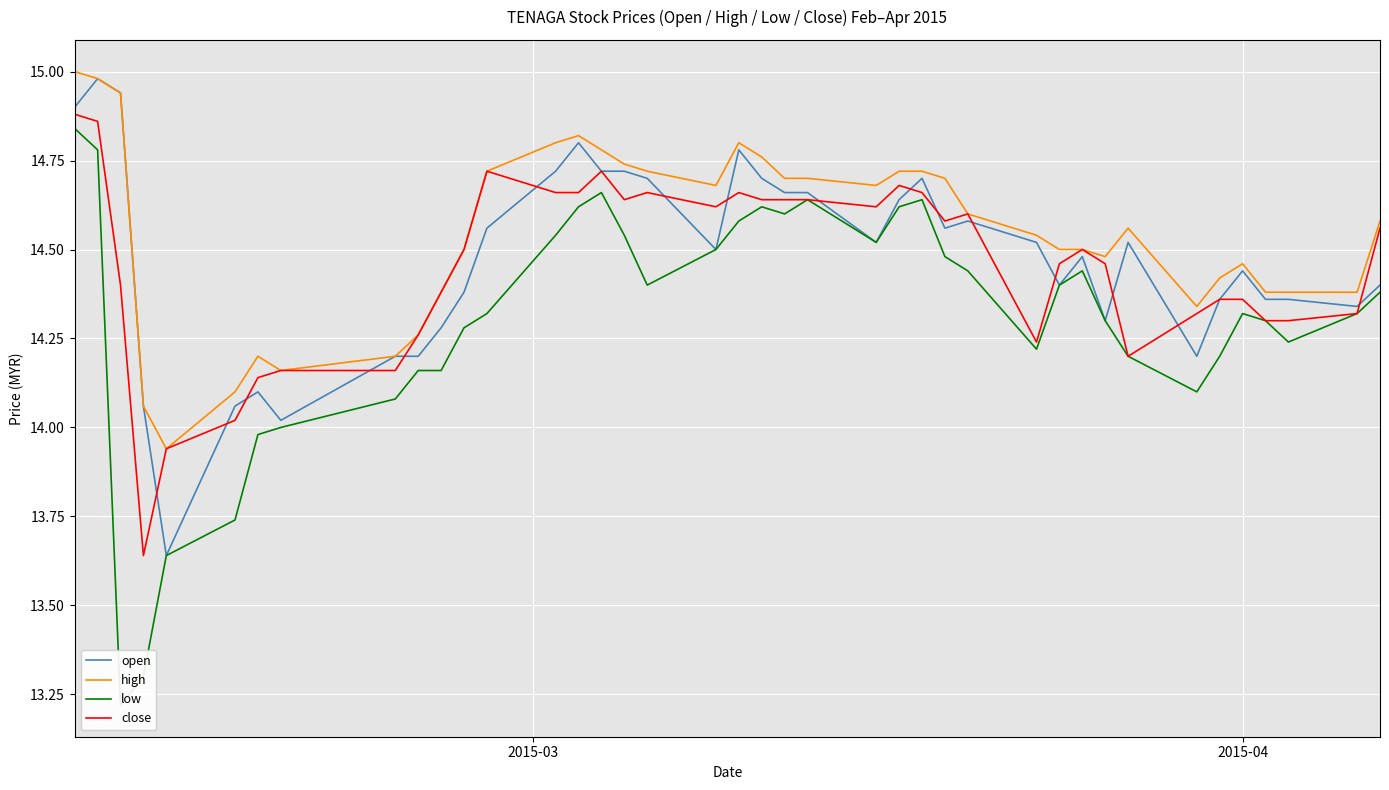

True or false: open and high cross at least once.

False